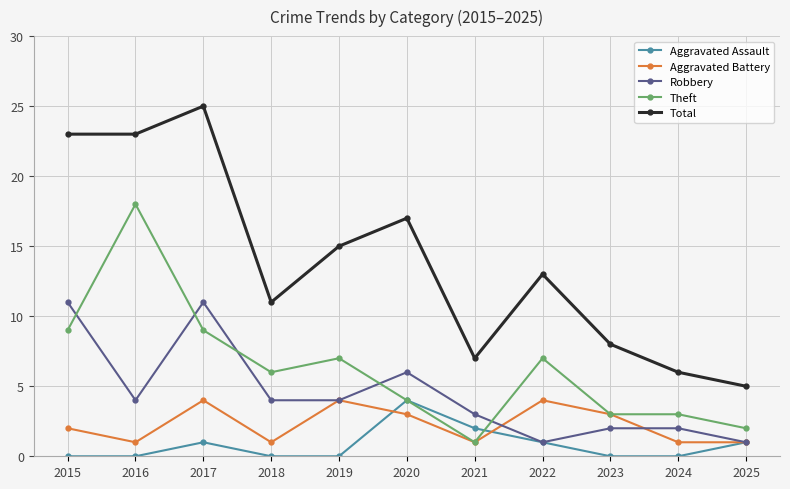

At which label does Total reach its minimum?

2025